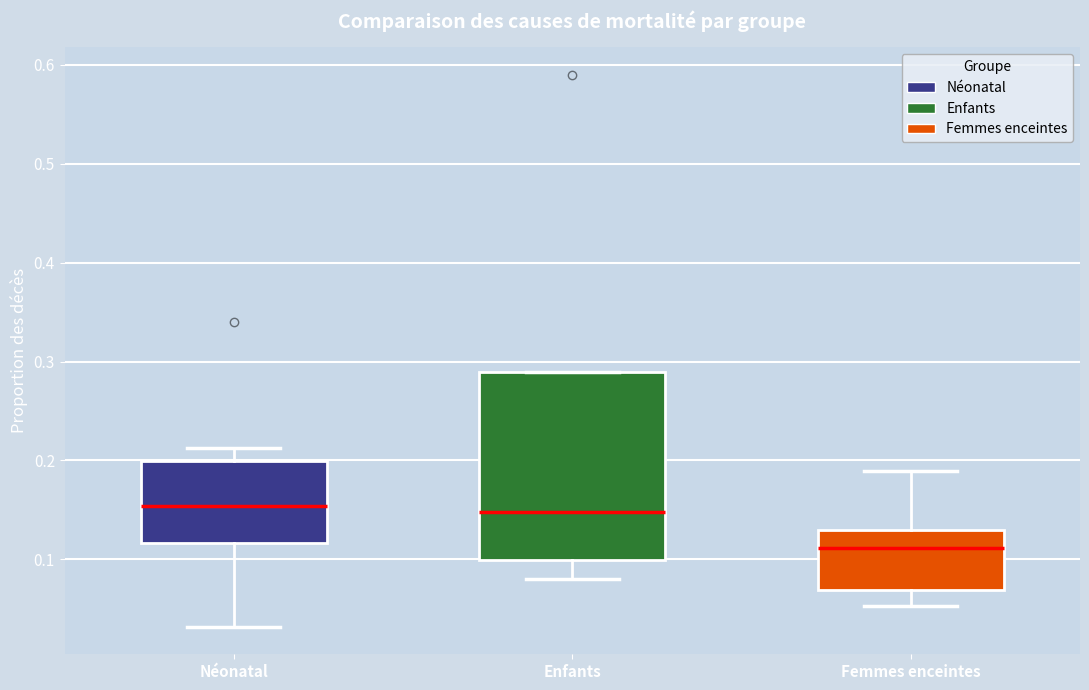

Reading left to right, transcribe this box plot: for each box, give where its median line is, the range the box spans, and where its two whiskers end, as read against the y-axis. The values are not printed on the chart, so give them approximately, as read against the axis.

Néonatal: median 0.15, box 0.12 to 0.20, whiskers 0.03 to 0.21
Enfants: median 0.15, box 0.10 to 0.29, whiskers 0.08 to 0.29
Femmes enceintes: median 0.11, box 0.07 to 0.13, whiskers 0.05 to 0.19